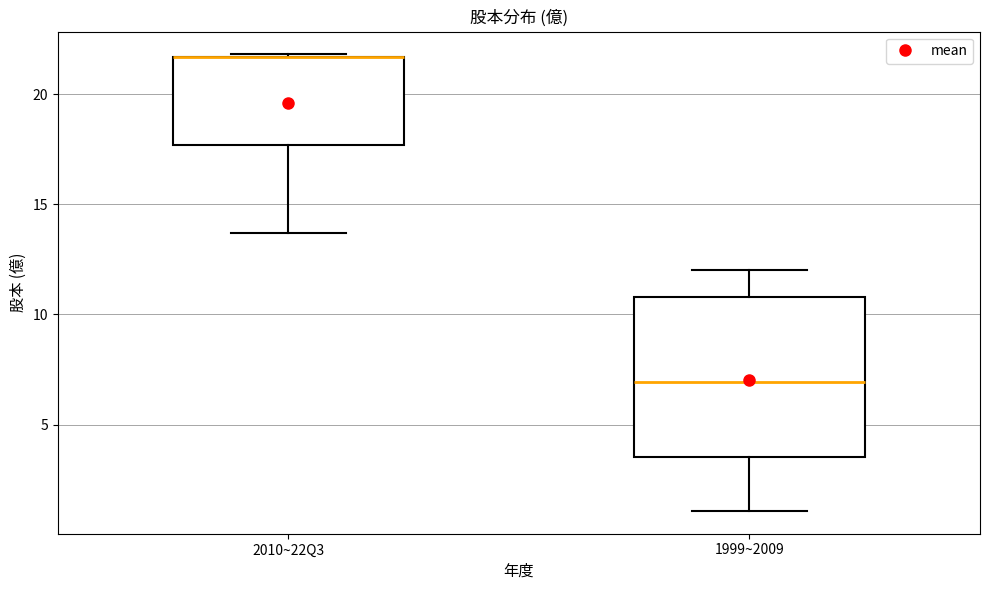

Reading left to right, read every box against the y-axis: the position of its median line, the range the box covers, and the ends of its whiskers. The values are not printed on the chart, so give them approximately, as read against the axis.

2010~22Q3: median 21.5 (drawn on the box's upper edge), box 17.5 to 21.5, whiskers 13.5 to 22.0
1999~2009: median 7.0, box 3.5 to 11.0, whiskers 1.0 to 12.0